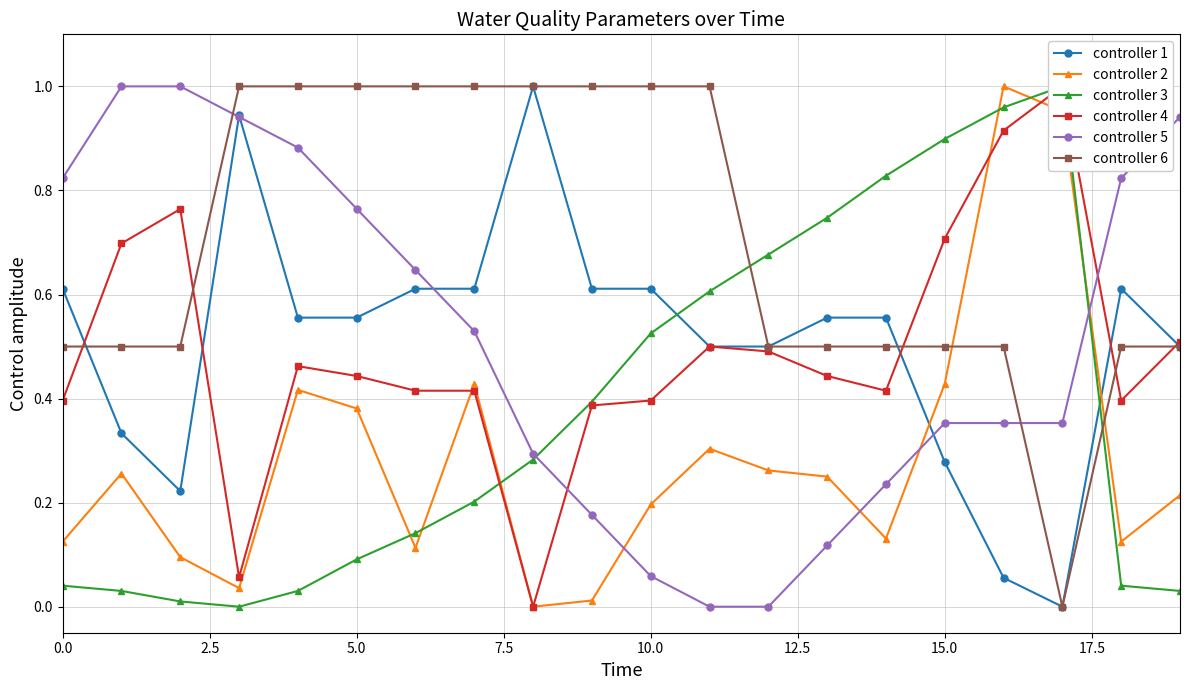

What is the label of the 14th point from the left?

13